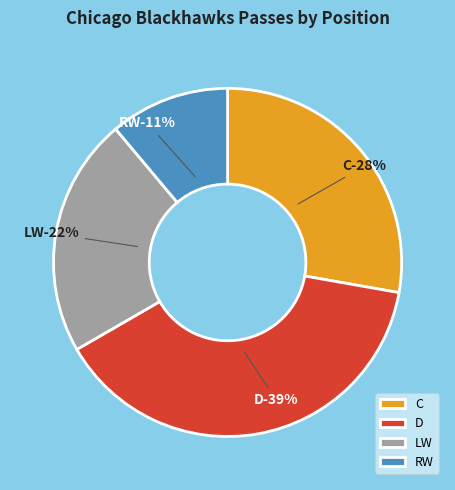

How many segments does this pie chart have?

4